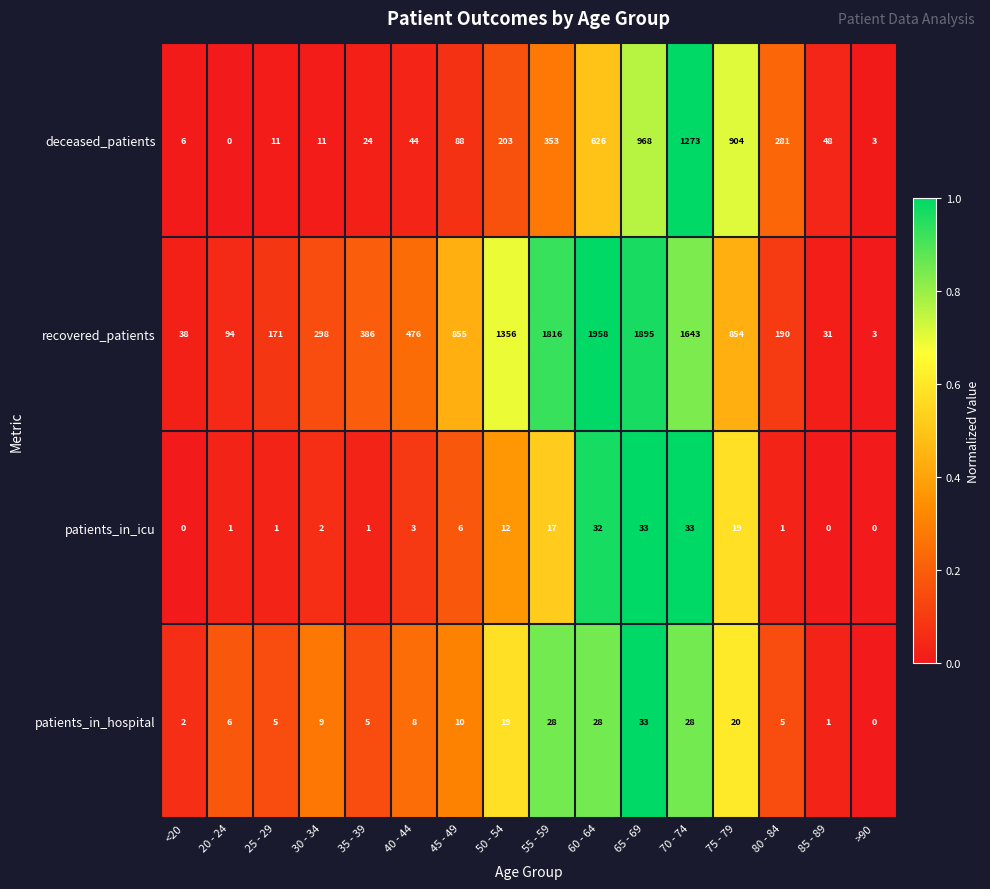

How many values in the patients_in_hospital series are below 9?

8